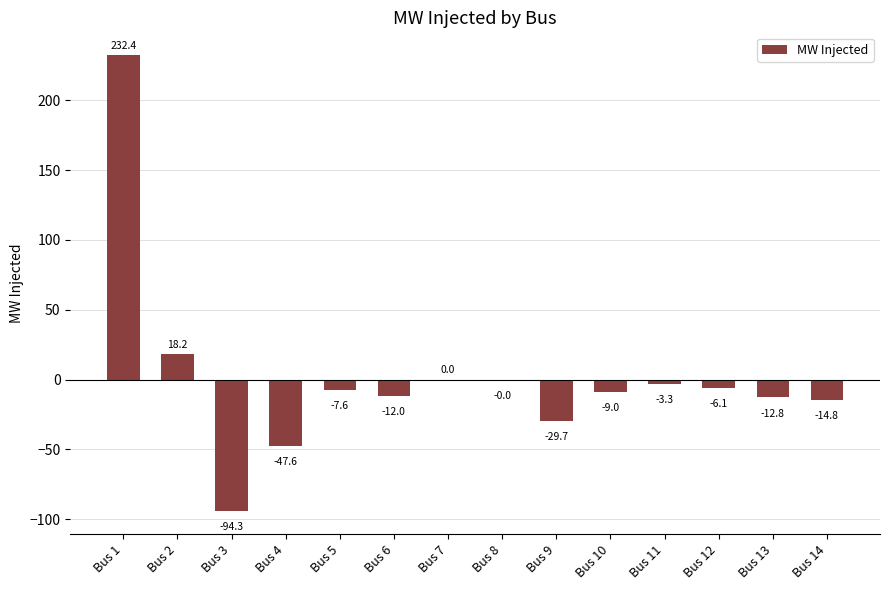

What is the sum of all values?

13.4